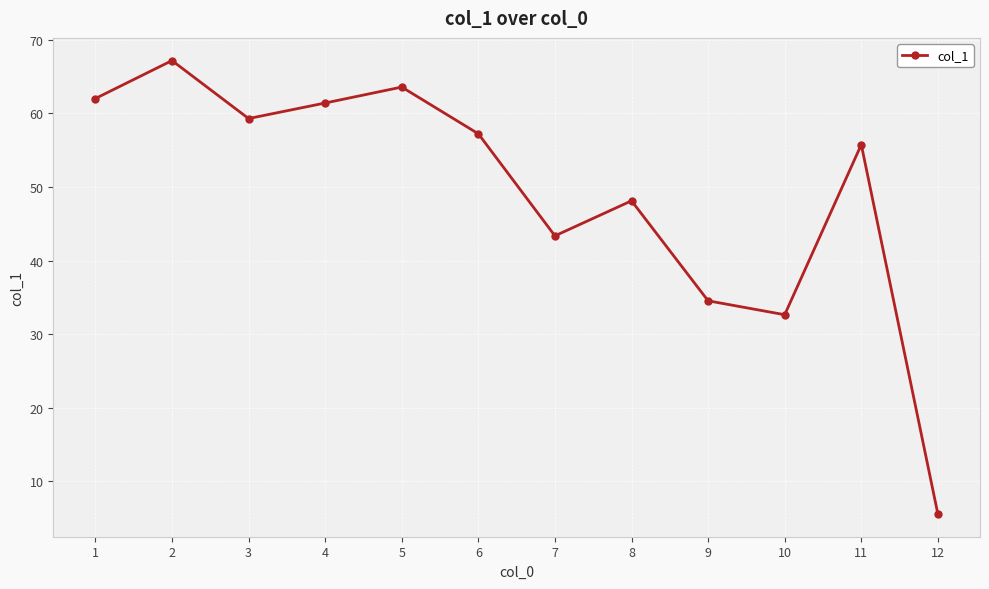

What is the value of the 7th point from the left?

43.4